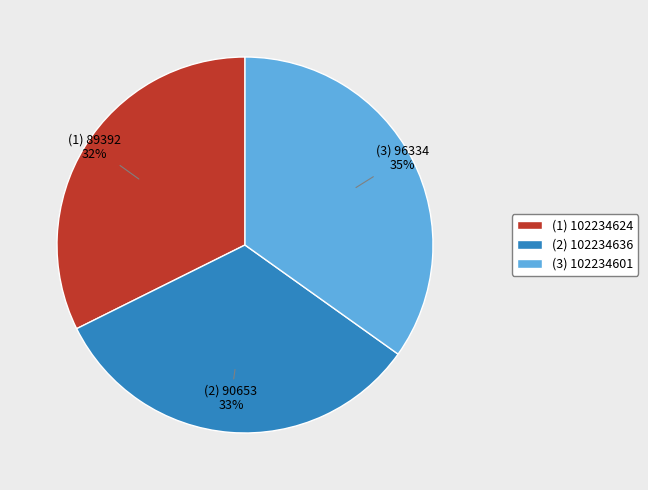

To the nearest percent, what portion does (2) 102234636 represent?

33%